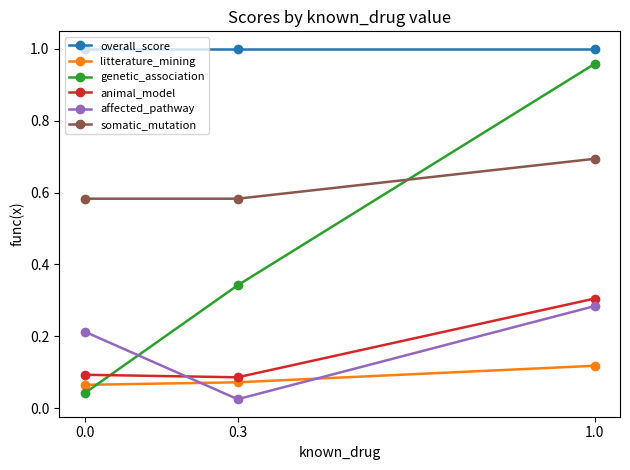

The overall_score series shows 1.6 at 1.0. True or false?

False